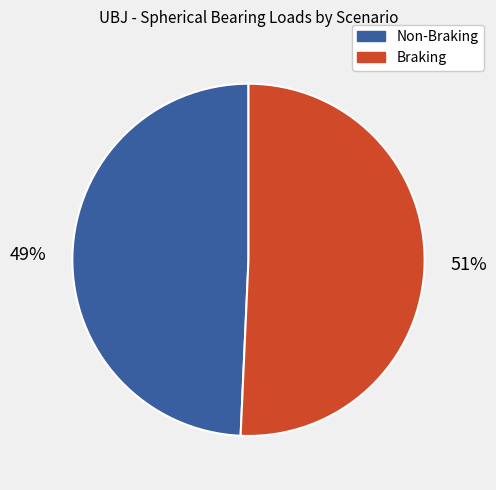

Which slice is the largest?

Braking